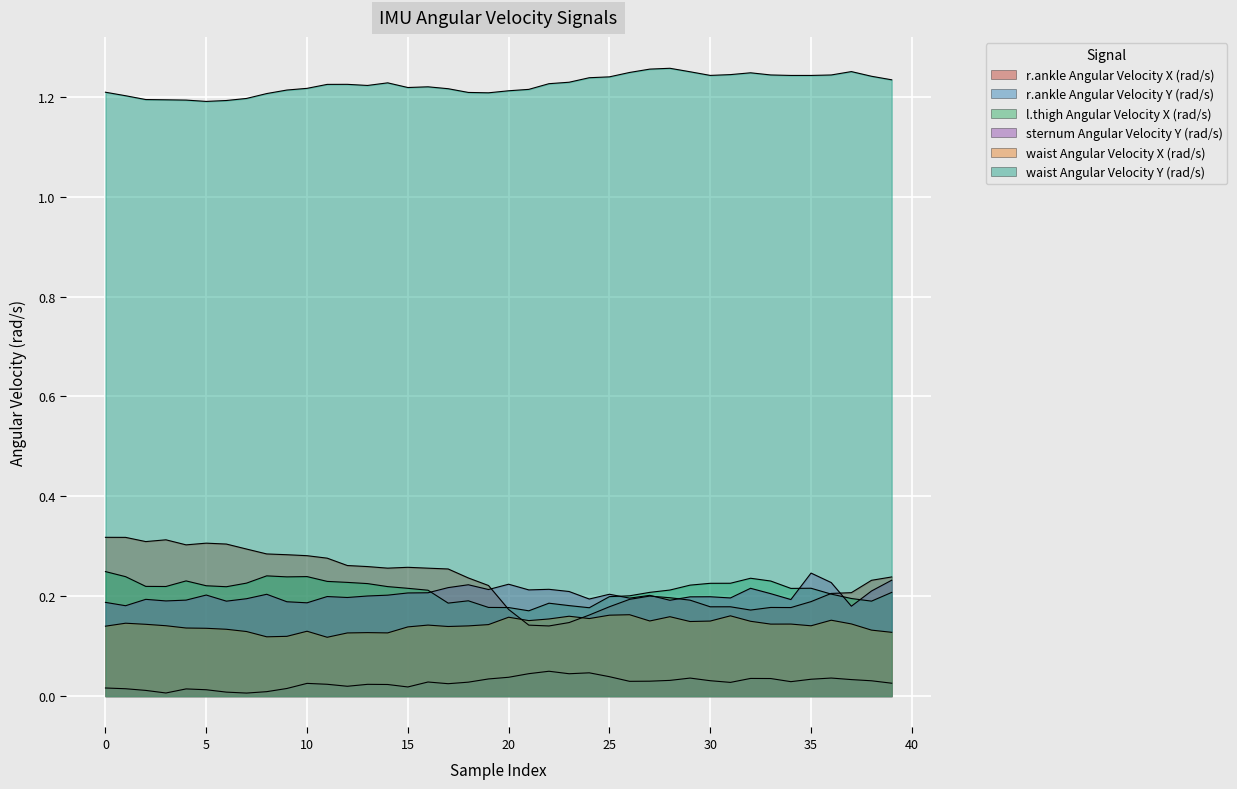

What is the average value of the r.ankle Angular Velocity X (rad/s) series?

0.2